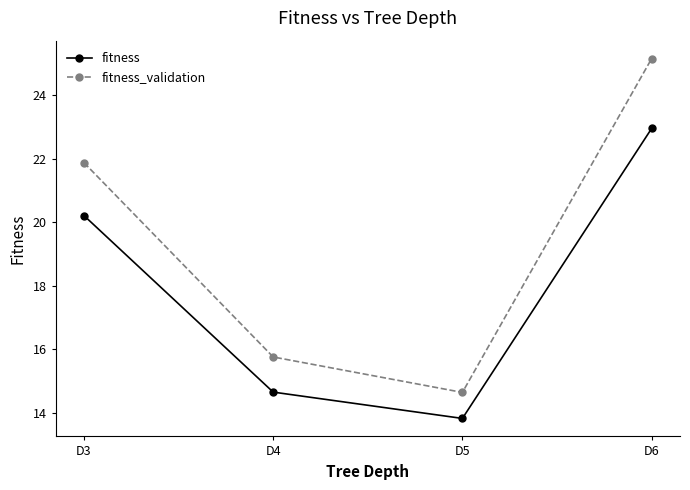

The fitness_validation series shows 21.3 at D4. True or false?

False